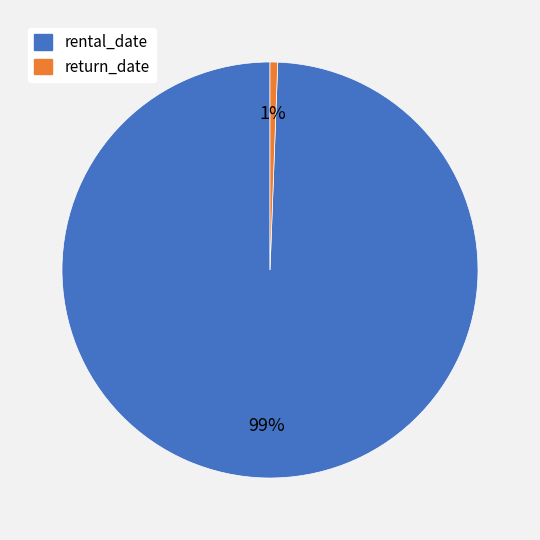

Rank the categories by value from highest to lowest.

rental_date, return_date